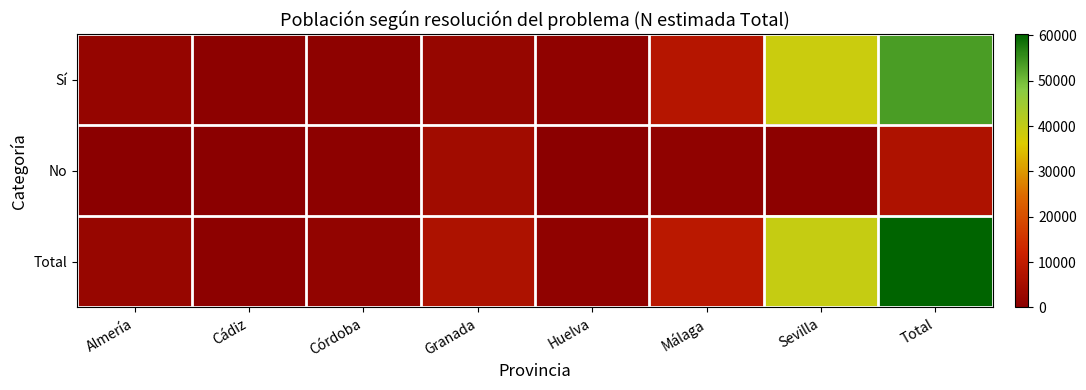

What is the maximum value shown in the chart?

60241